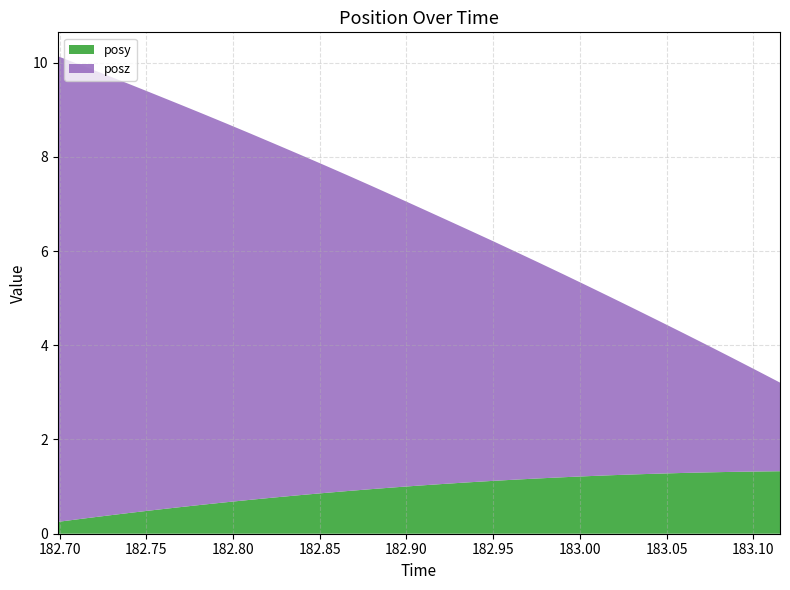

Reading right to left, extract all data points from this chart.

posy: 1.3	1.3	1.3	1.3	1.3	1.3	1.3	1.2	1.2	1.2	1.2	1.1	1.1	1.1	1.1	1.0	1.0	0.9	0.9	0.9	0.8	0.8	0.7	0.7	0.6	0.6	0.5	0.4	0.4	0.3	0.3
posz: 1.9	2.2	2.4	2.7	3.0	3.2	3.5	3.8	4.0	4.3	4.6	4.8	5.1	5.4	5.6	5.9	6.2	6.4	6.7	7.0	7.2	7.5	7.8	8.0	8.3	8.6	8.8	9.1	9.4	9.6	9.9